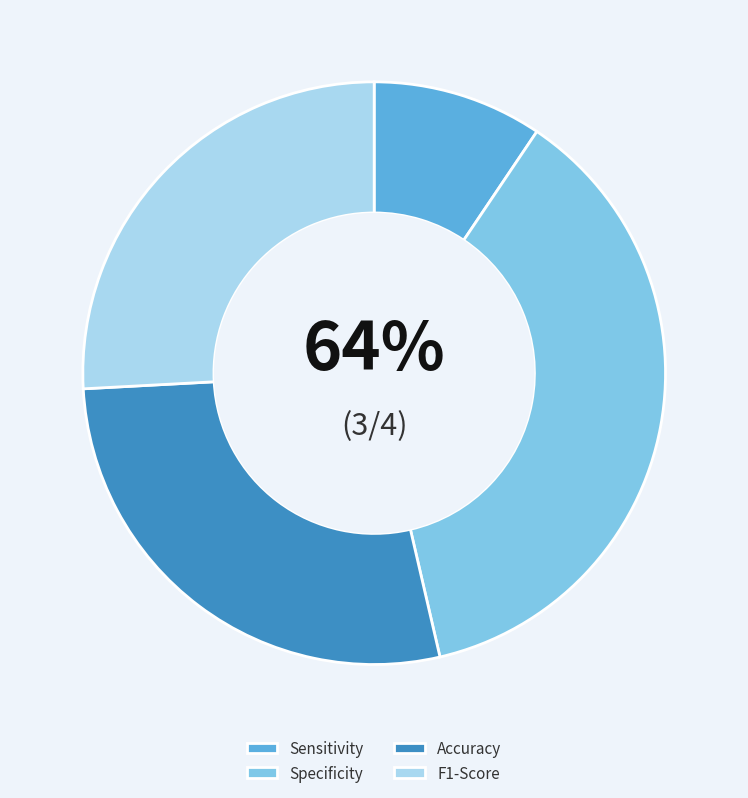

How much of the chart is everything except Specificity?

63.1%